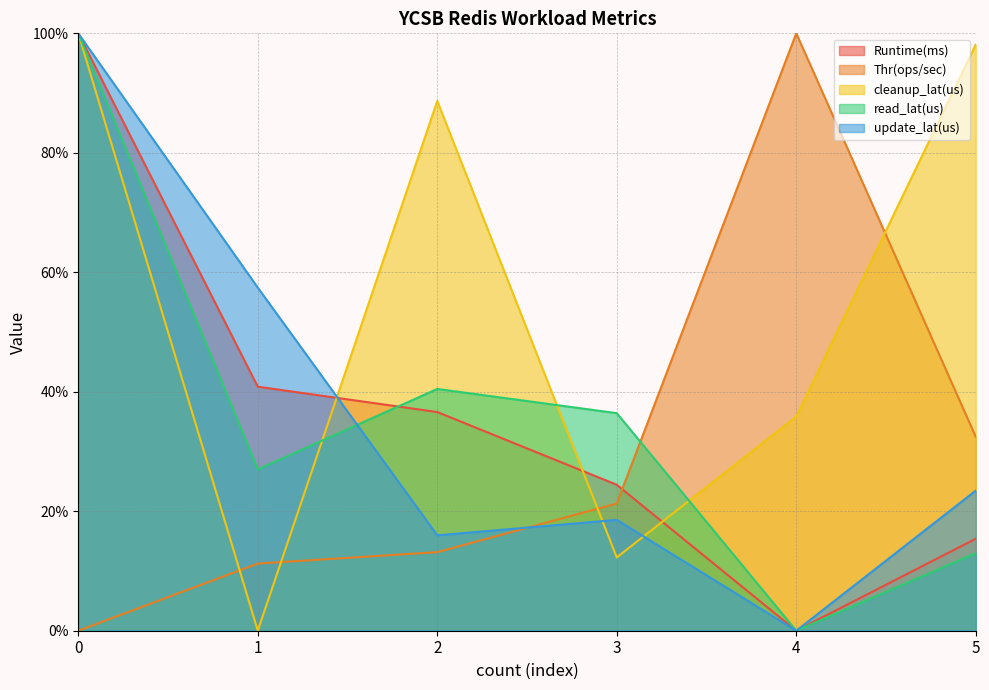

At how many categories does at least one series exceed 94?

3